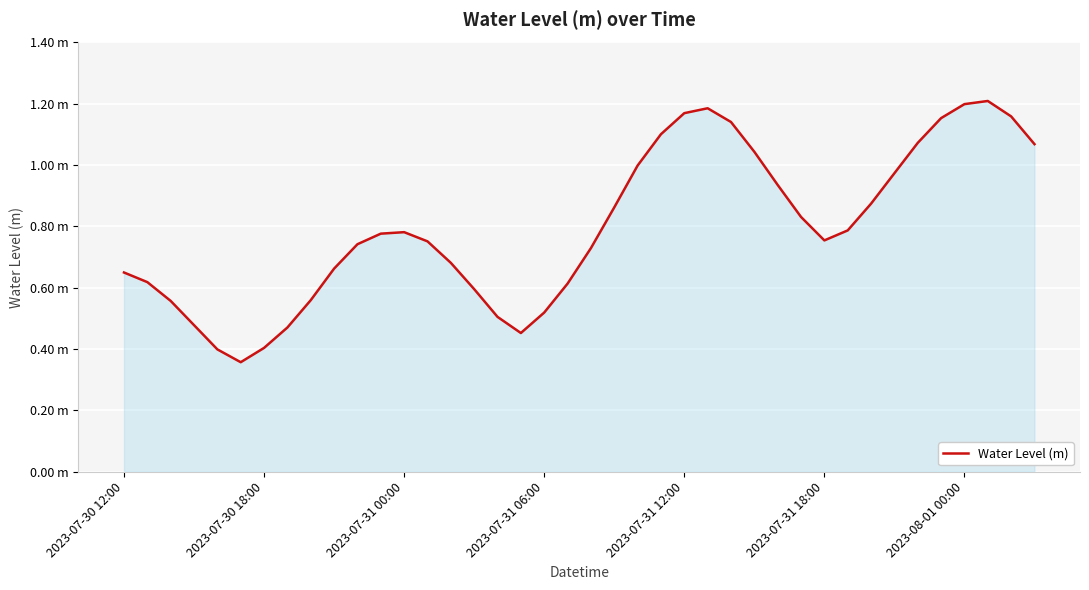

True or false: there are more than 2 points higher than both neighbors.

True